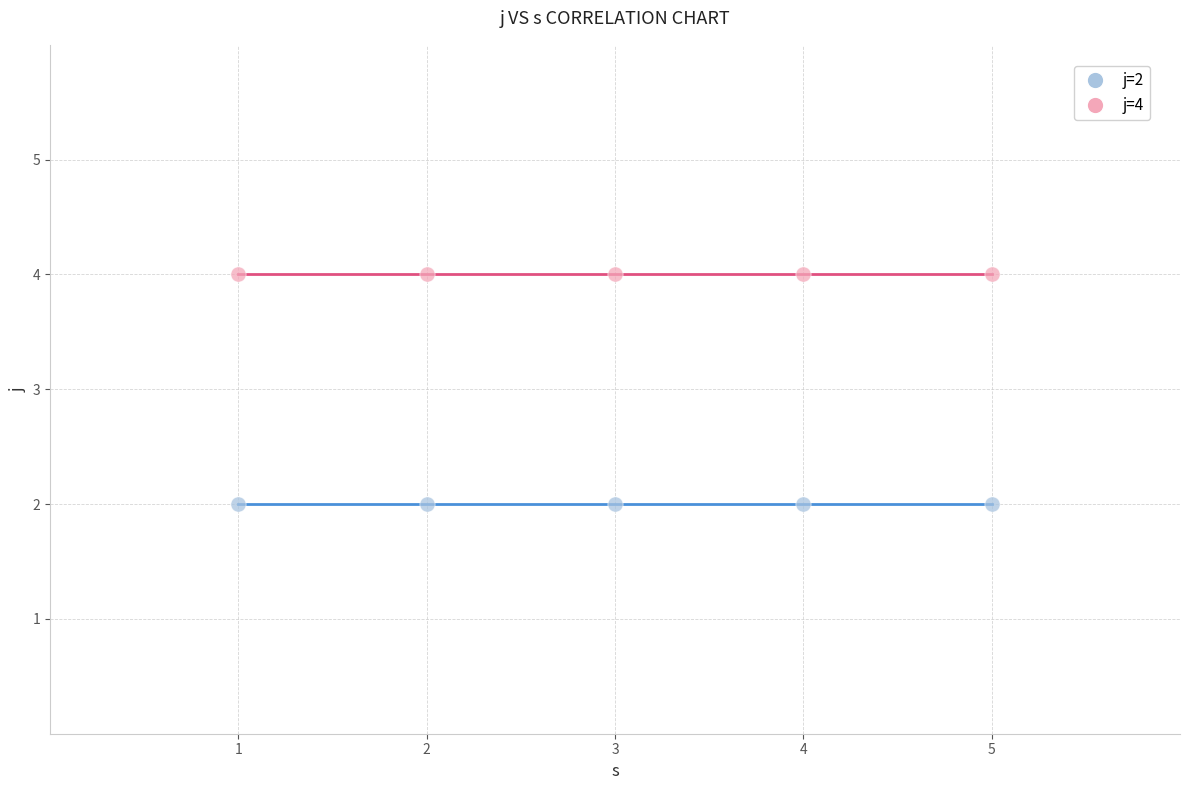

Which series contains the highest Y value?

j=4